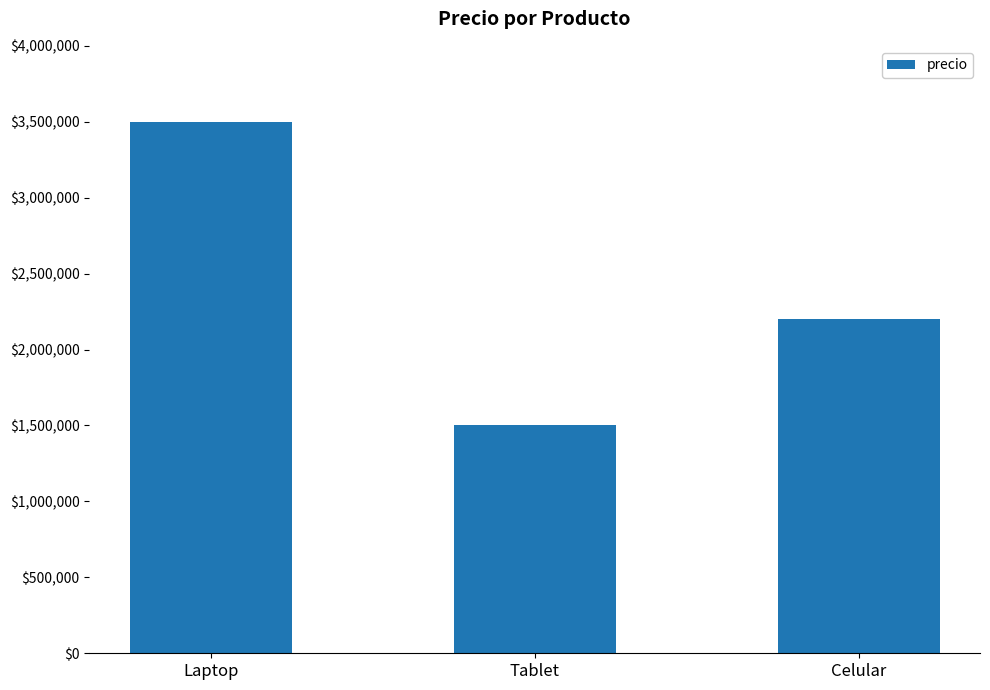

What is the minimum value shown in the chart?

1500000